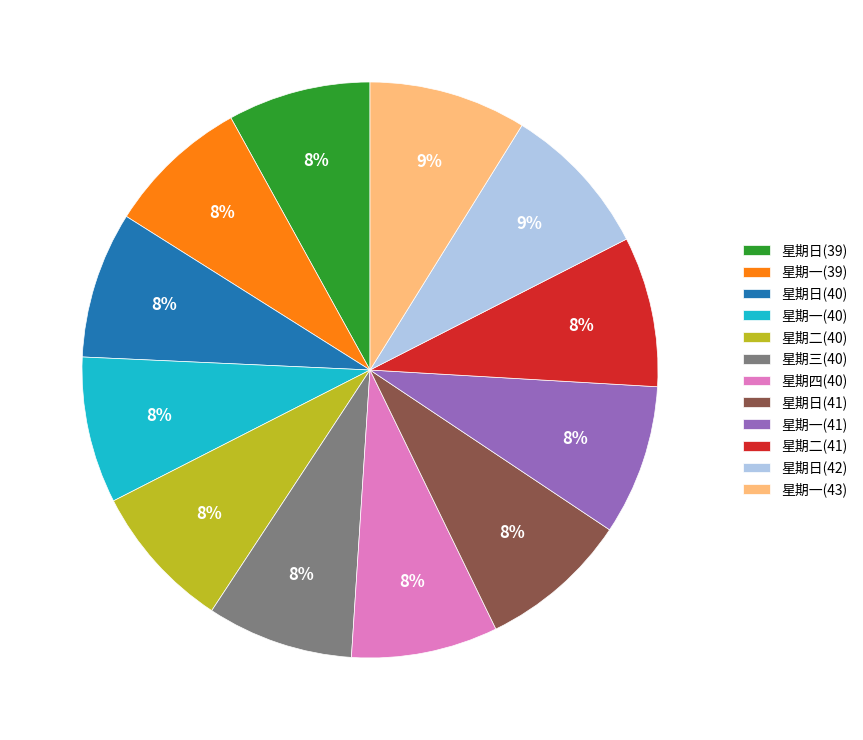

Is it true that 星期日(41) is 1% of the pie?

False